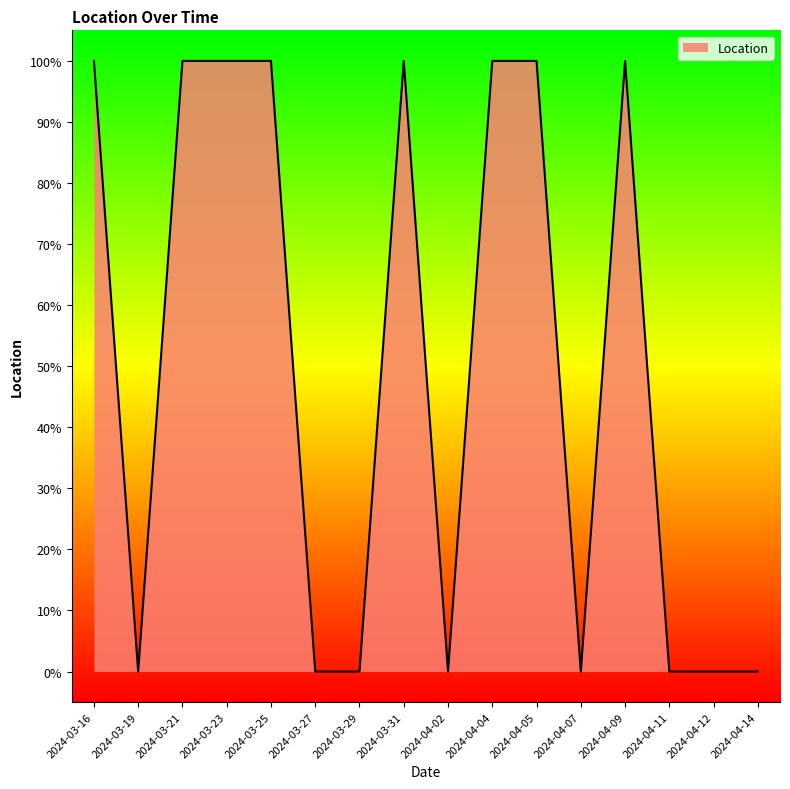

Where is the first local maximum?

2024-03-31